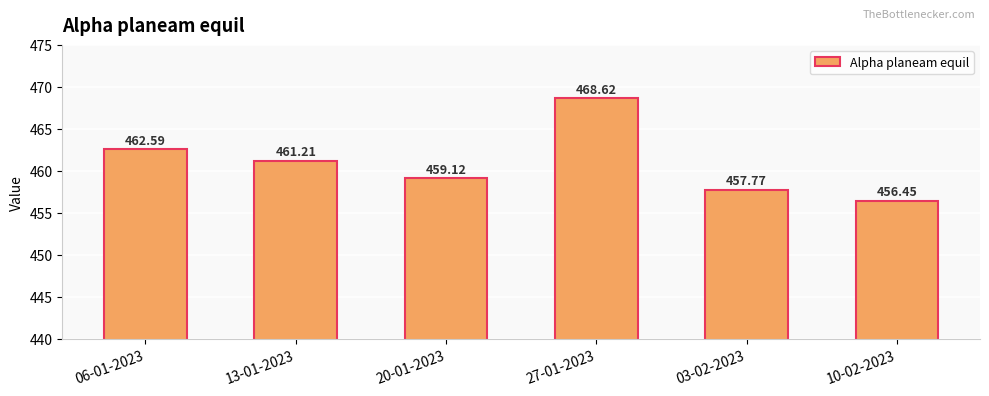

Approximately how many times larger is the value at 10-02-2023 compared to 13-01-2023?

1.0